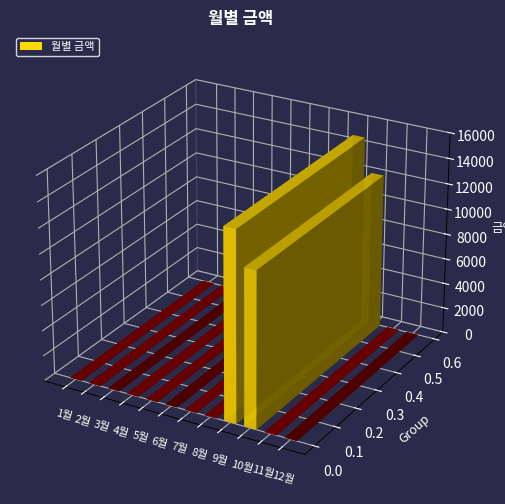

What is the label of the 1st bar from the left?

1월